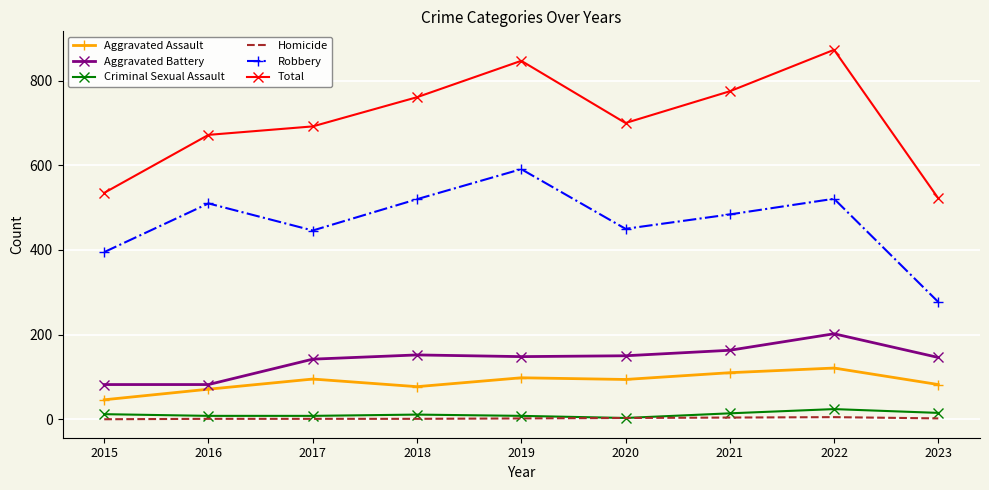

True or false: Aggravated Assault and Robbery cross at least once.

False